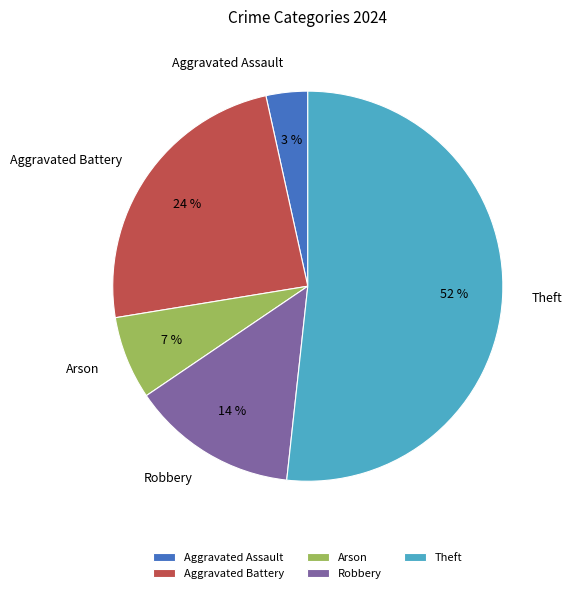

Does Aggravated Assault represent more than half of the total?

No